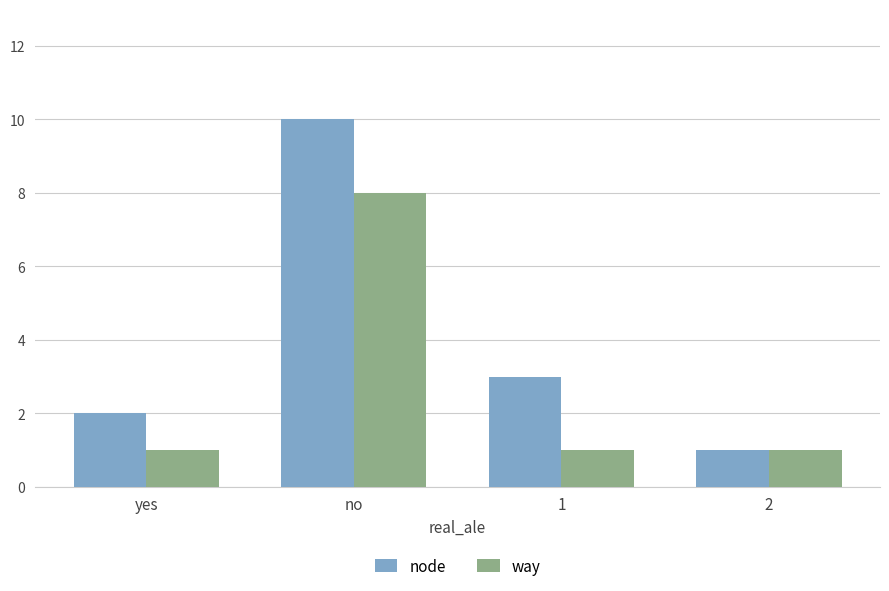

How many data points in node are less than 3?

2